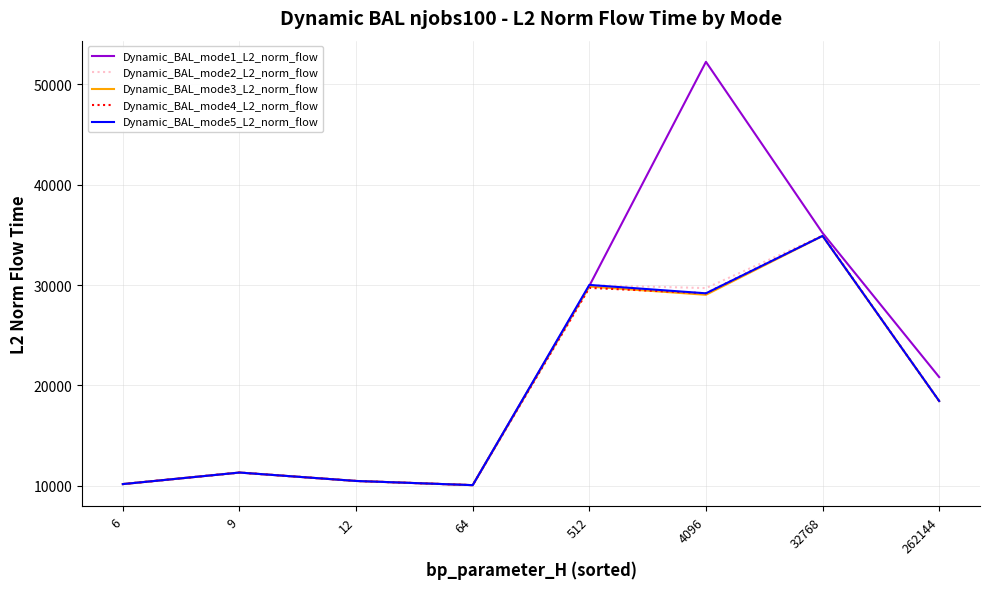

At how many categories does at least one series exceed 41614?

1